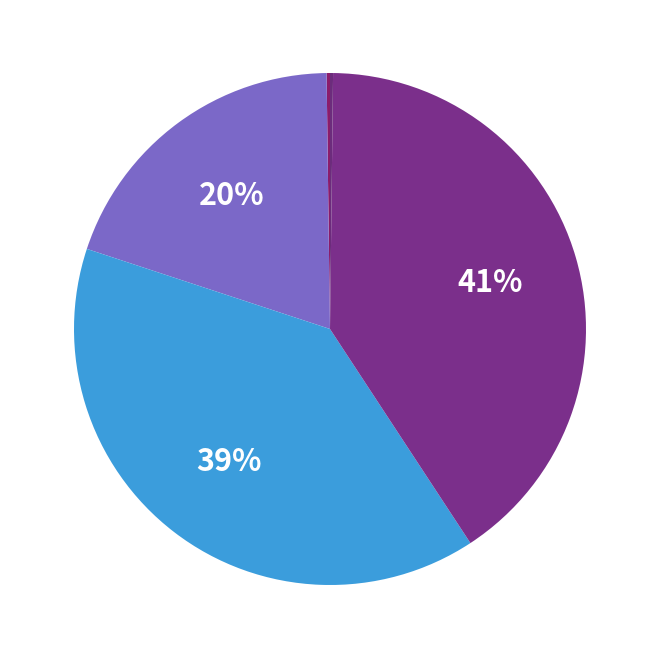

Is there a majority slice in this chart?

No